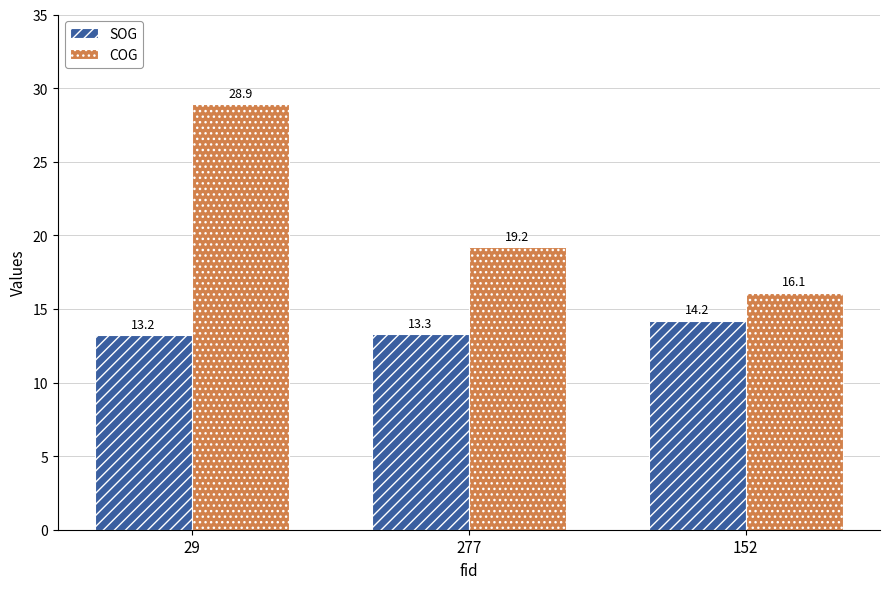

At which category is the sum across all series the highest?

29